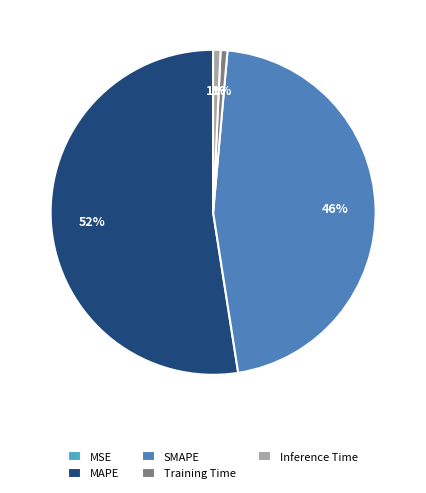

The MAPE slice represents 52% of the pie. True or false?

True